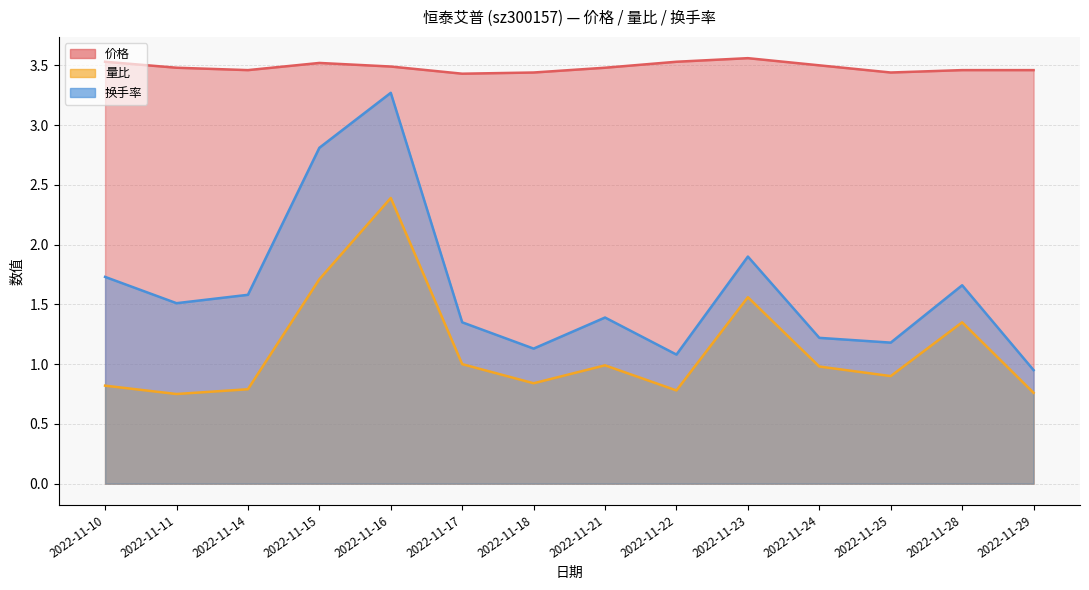

What is the minimum value for 价格?

3.4